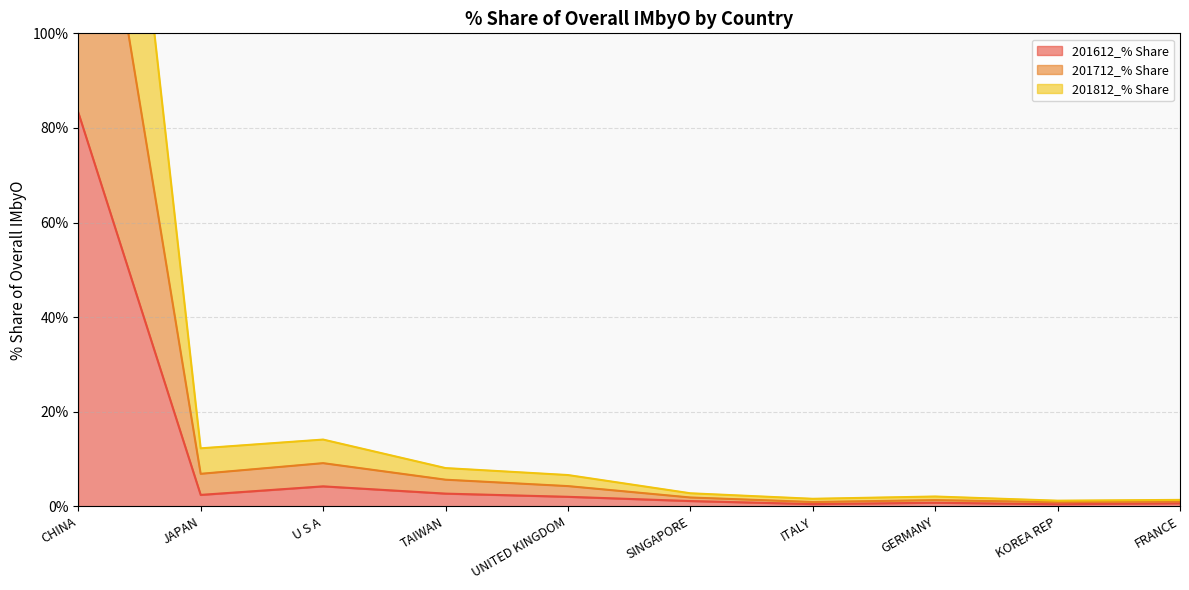

The 201612_% Share series shows 4.2 at TAIWAN. True or false?

False